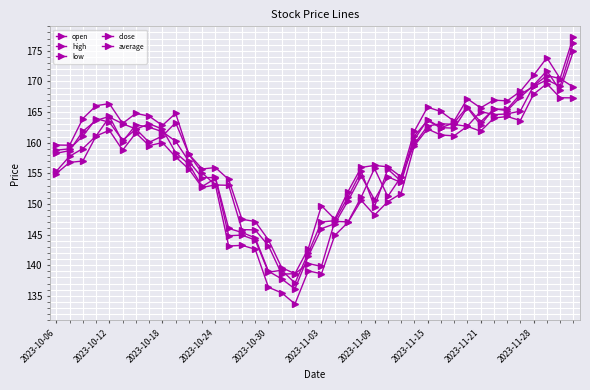

True or false: open has more than 0 interior local peaks.

True